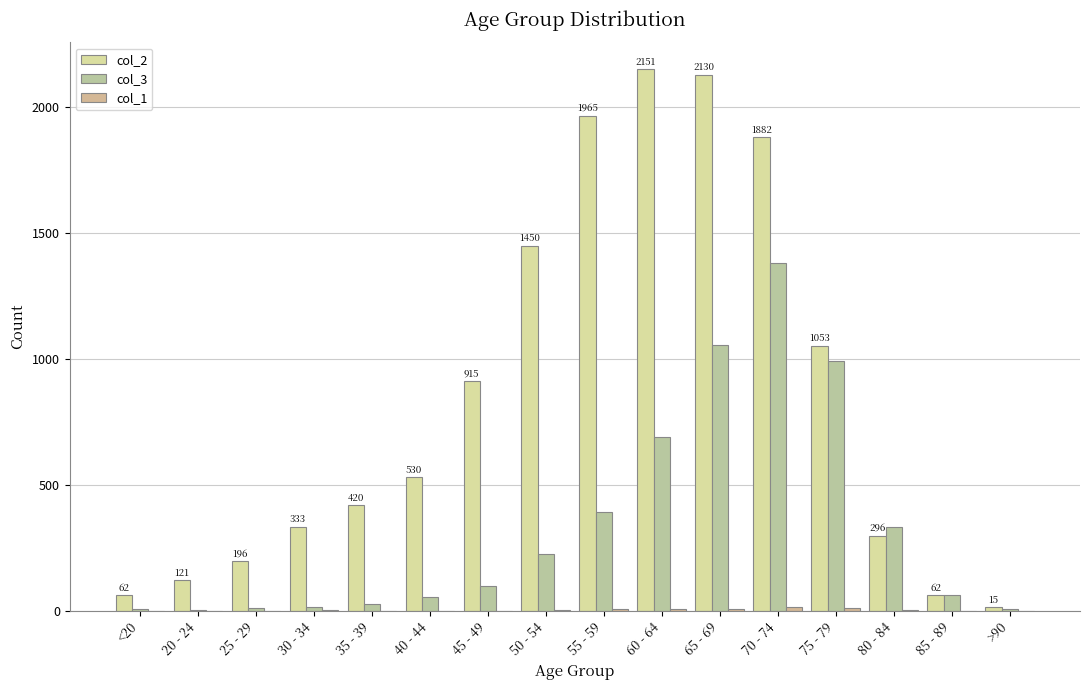

How many categories are shown in the chart?

16